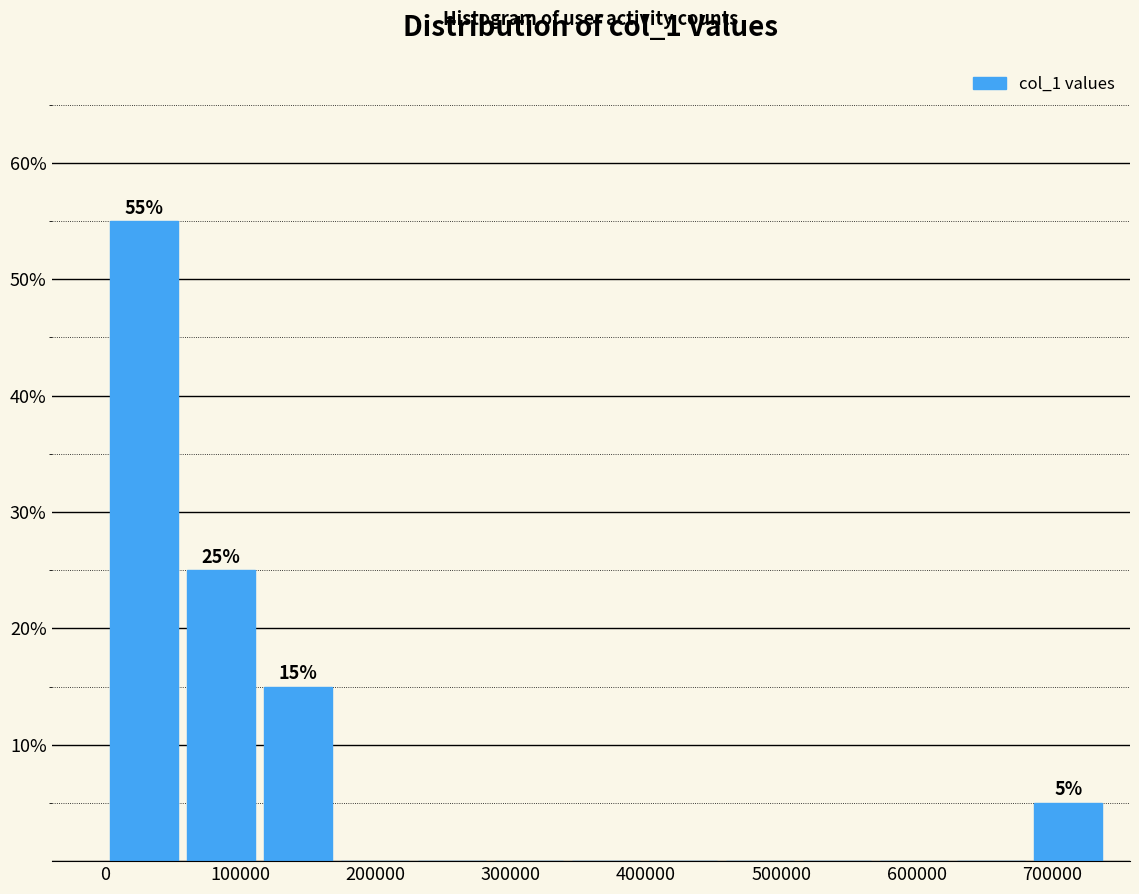

Over which range of the x-axis is the bar tallest?

0 to 60000